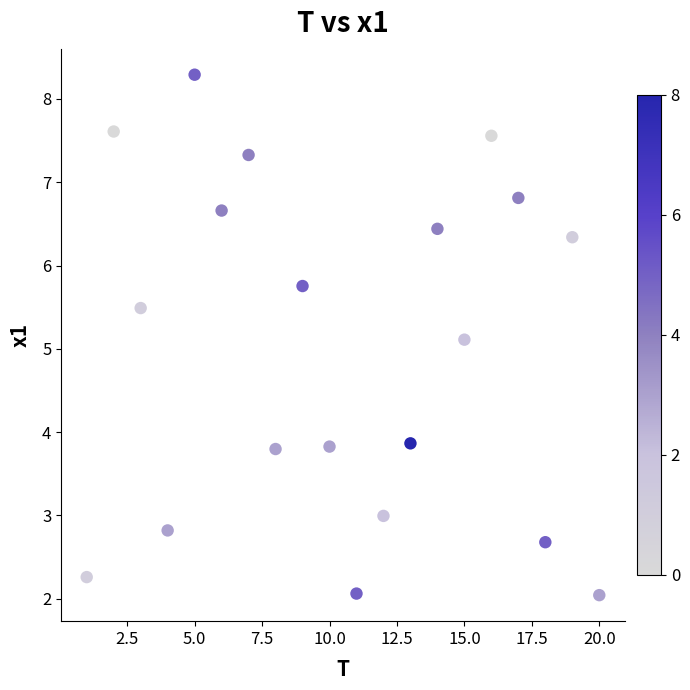

What is the range of X values (max minus min)?

19.0